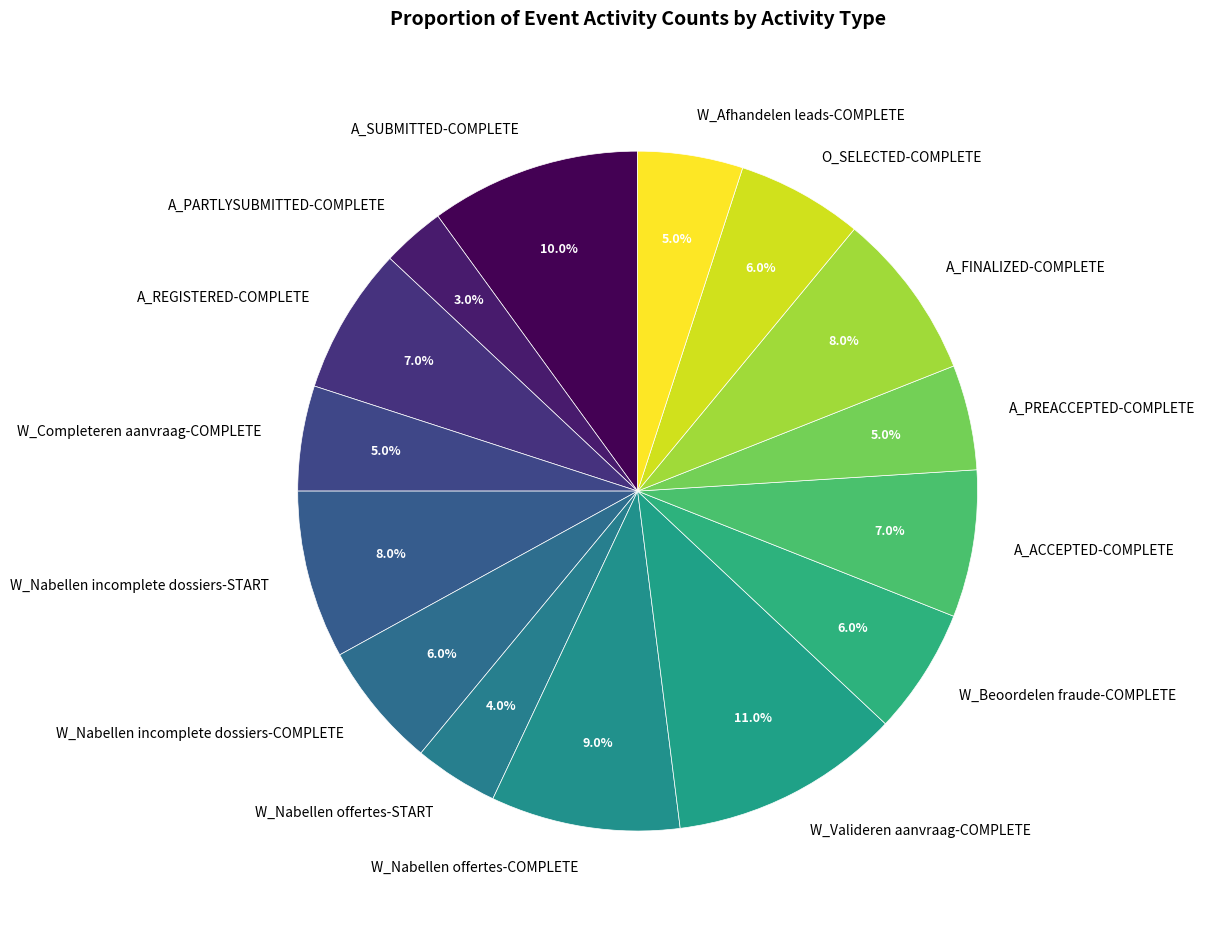

What is the largest slice in the pie chart?

W_Valideren aanvraag-COMPLETE